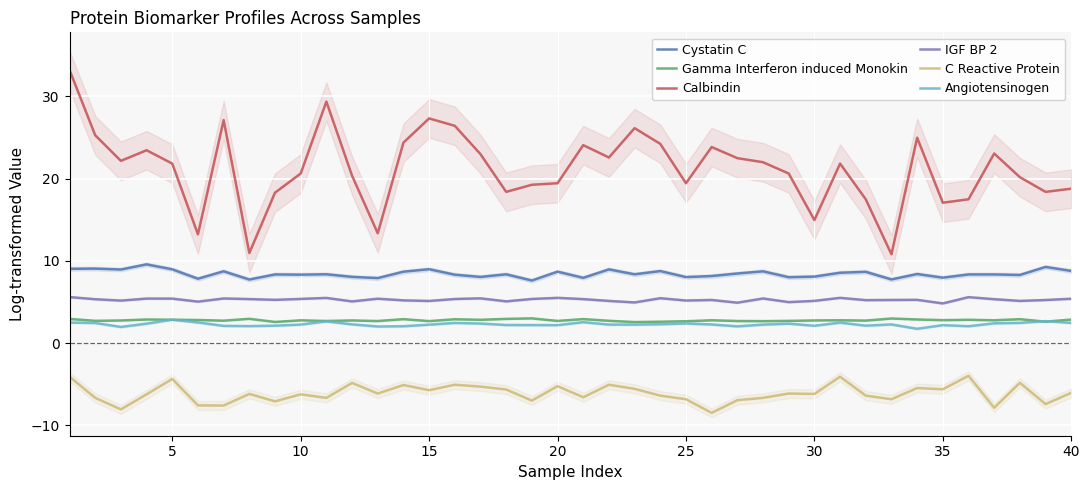

What is the difference between the maximum and second lowest values in the C Reactive Protein series?

4.1